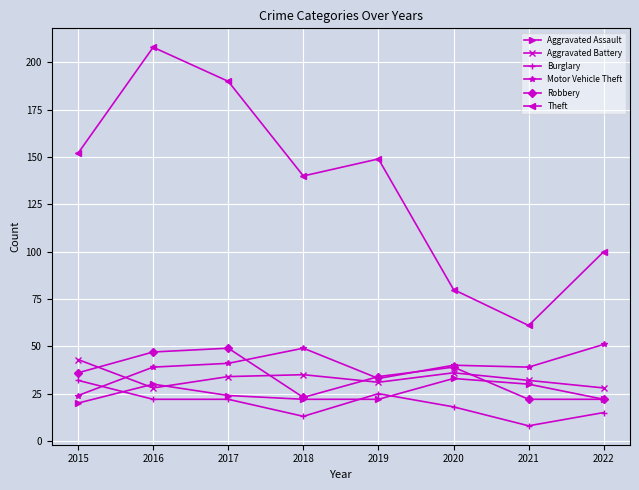

The value of Burglary at 2019 is 25. True or false?

True